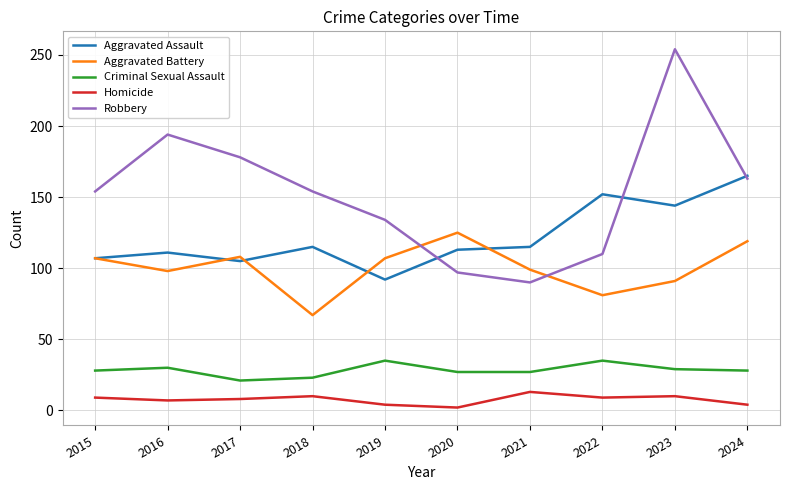

What is the maximum value for Homicide?

13